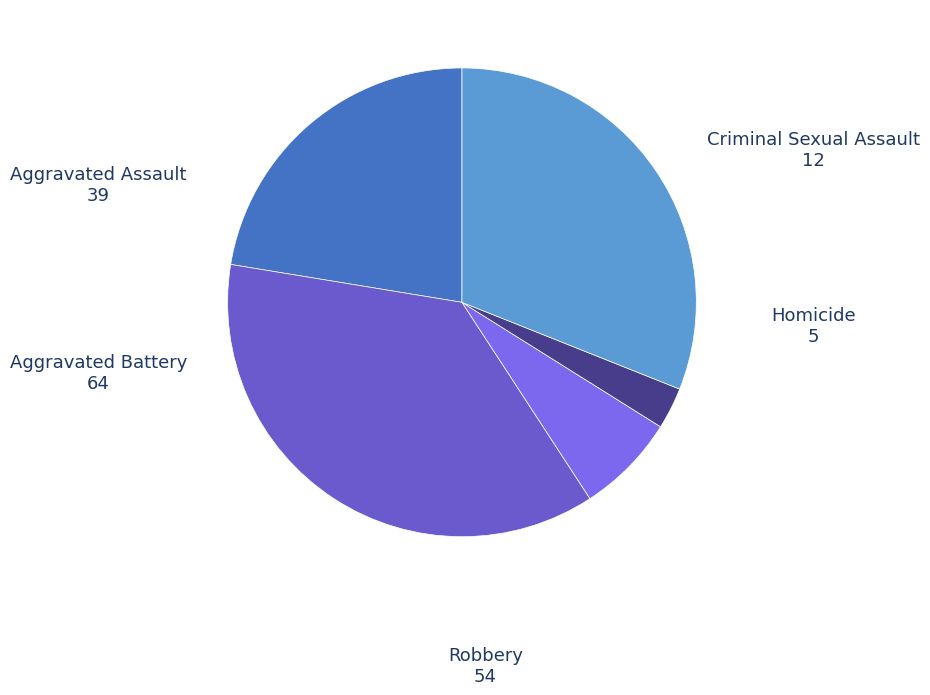

What is the smallest slice in the pie chart?

Homicide